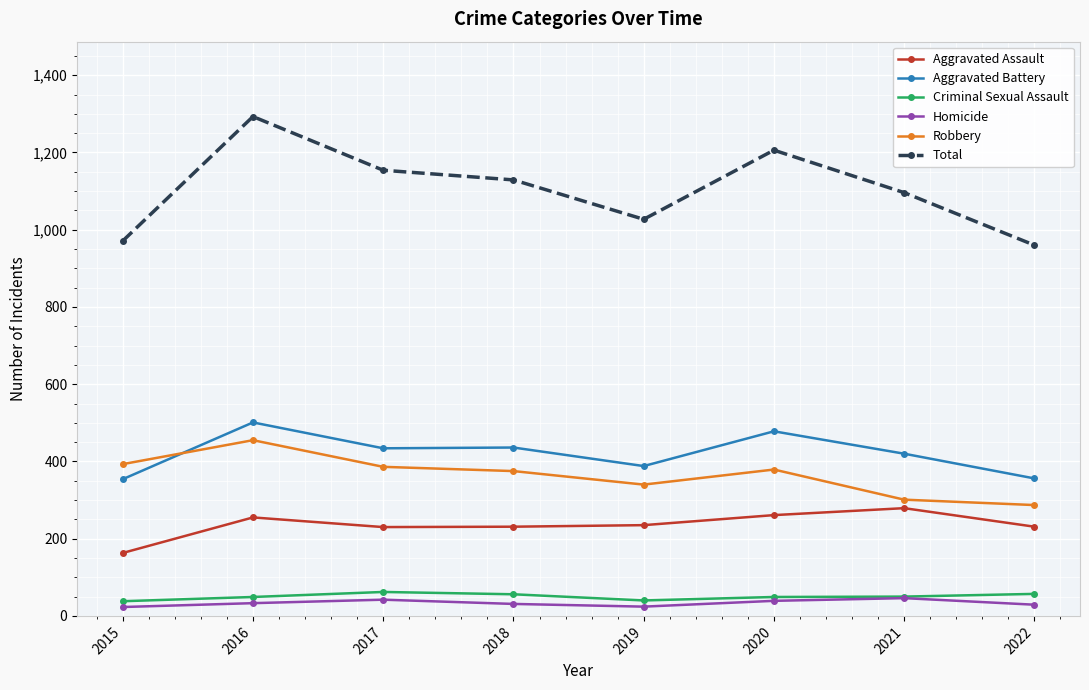

At how many categories does at least one series exceed 272?

8